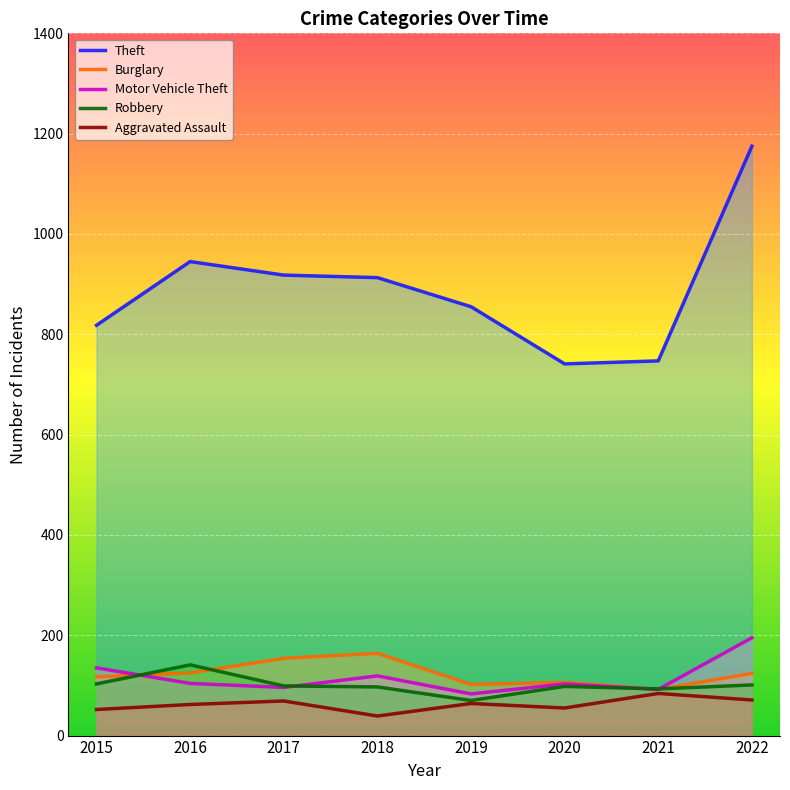

What are all the series names shown in the legend?

Theft, Burglary, Motor Vehicle Theft, Robbery, Aggravated Assault